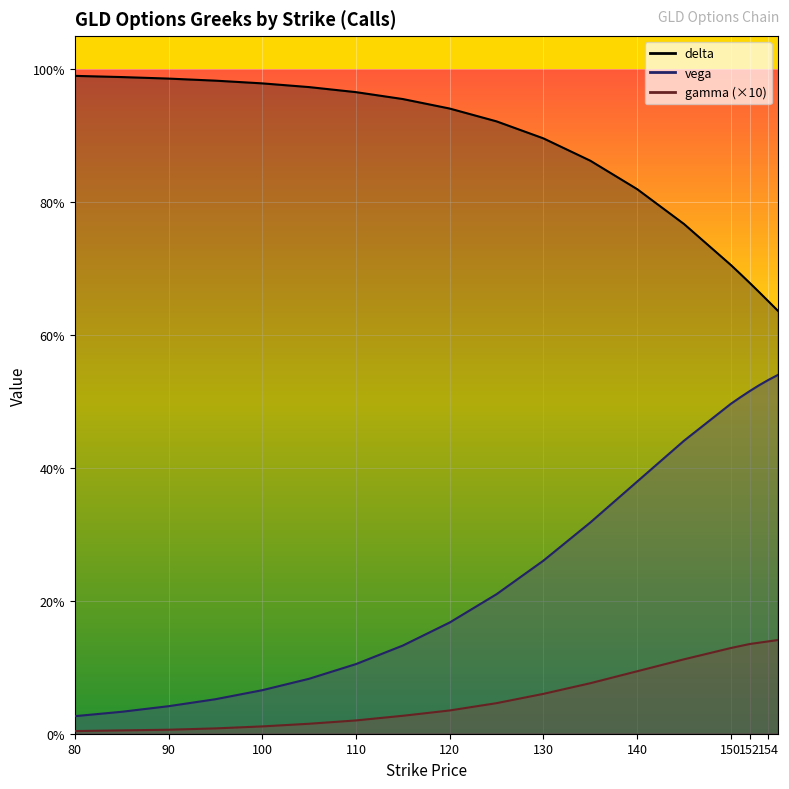

What is the maximum value for vega?

0.5